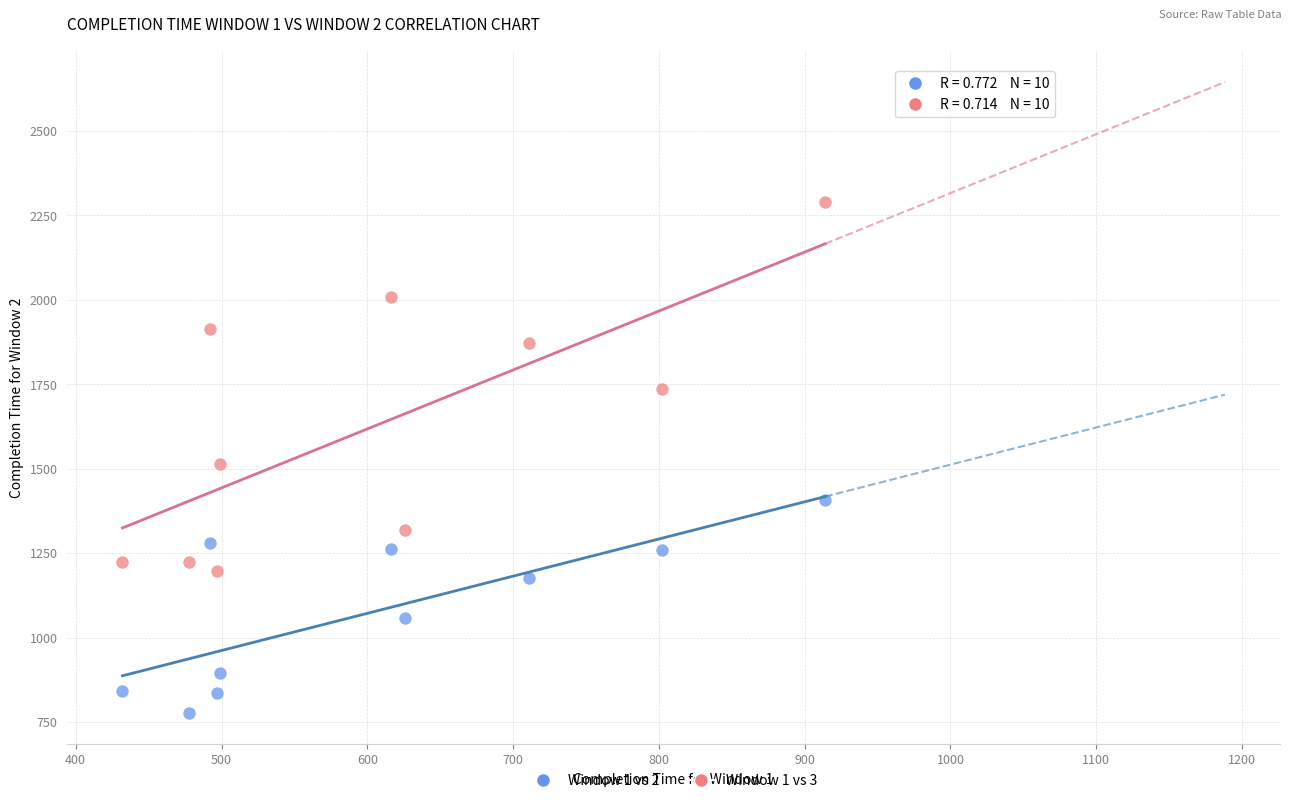

Across all series, what Y value is closest to 1534?

1513